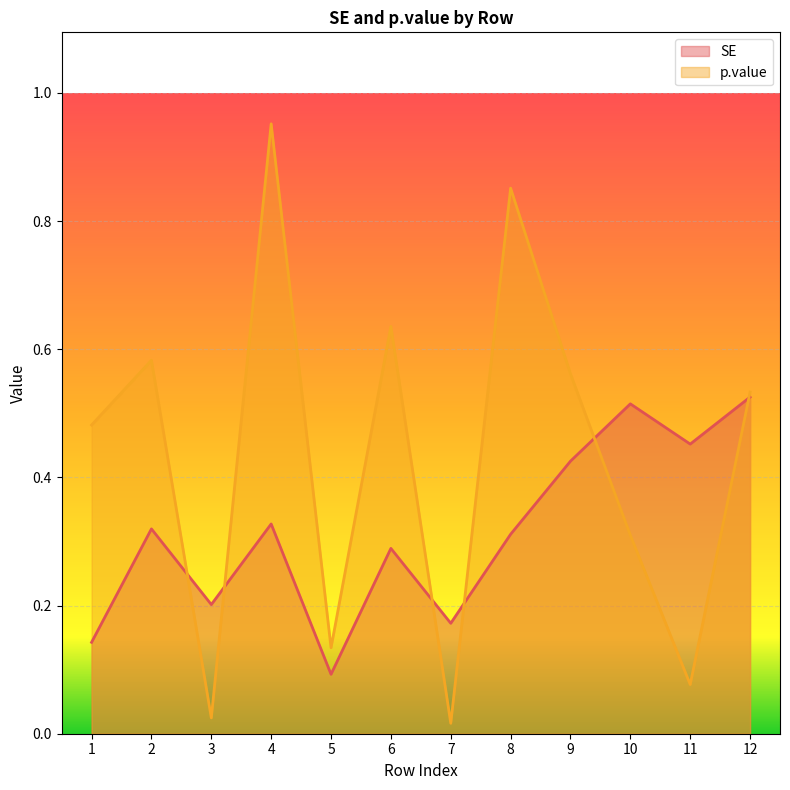

List the series in order of their peak value, highest first.

p.value, SE